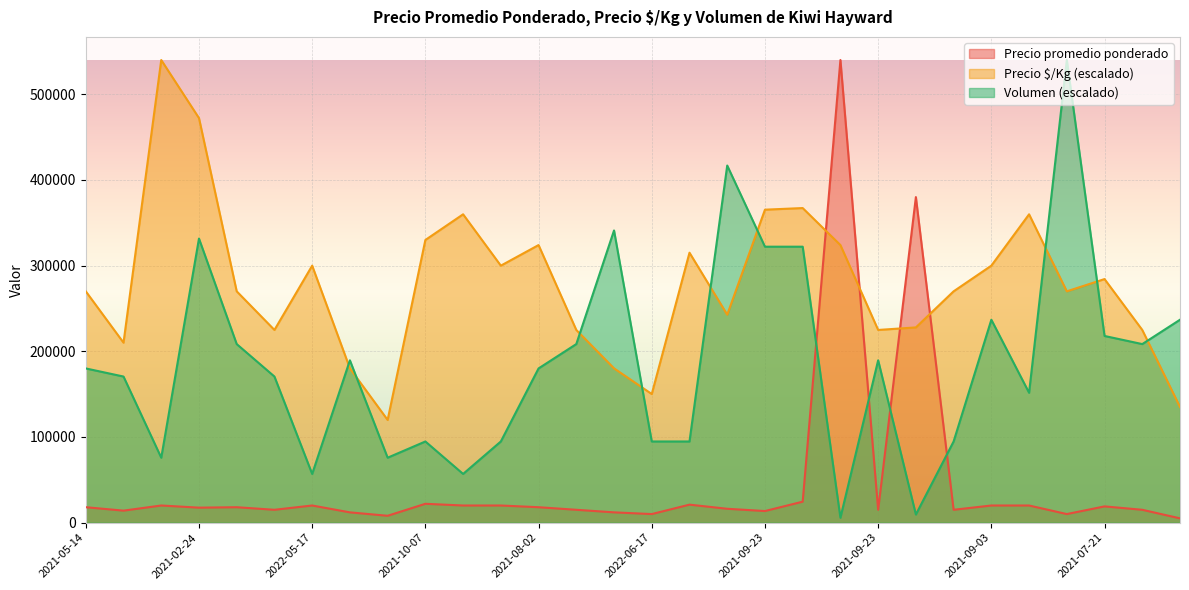

Between 2021-08-02 and 2021-07-21, which is larger?

2021-08-02